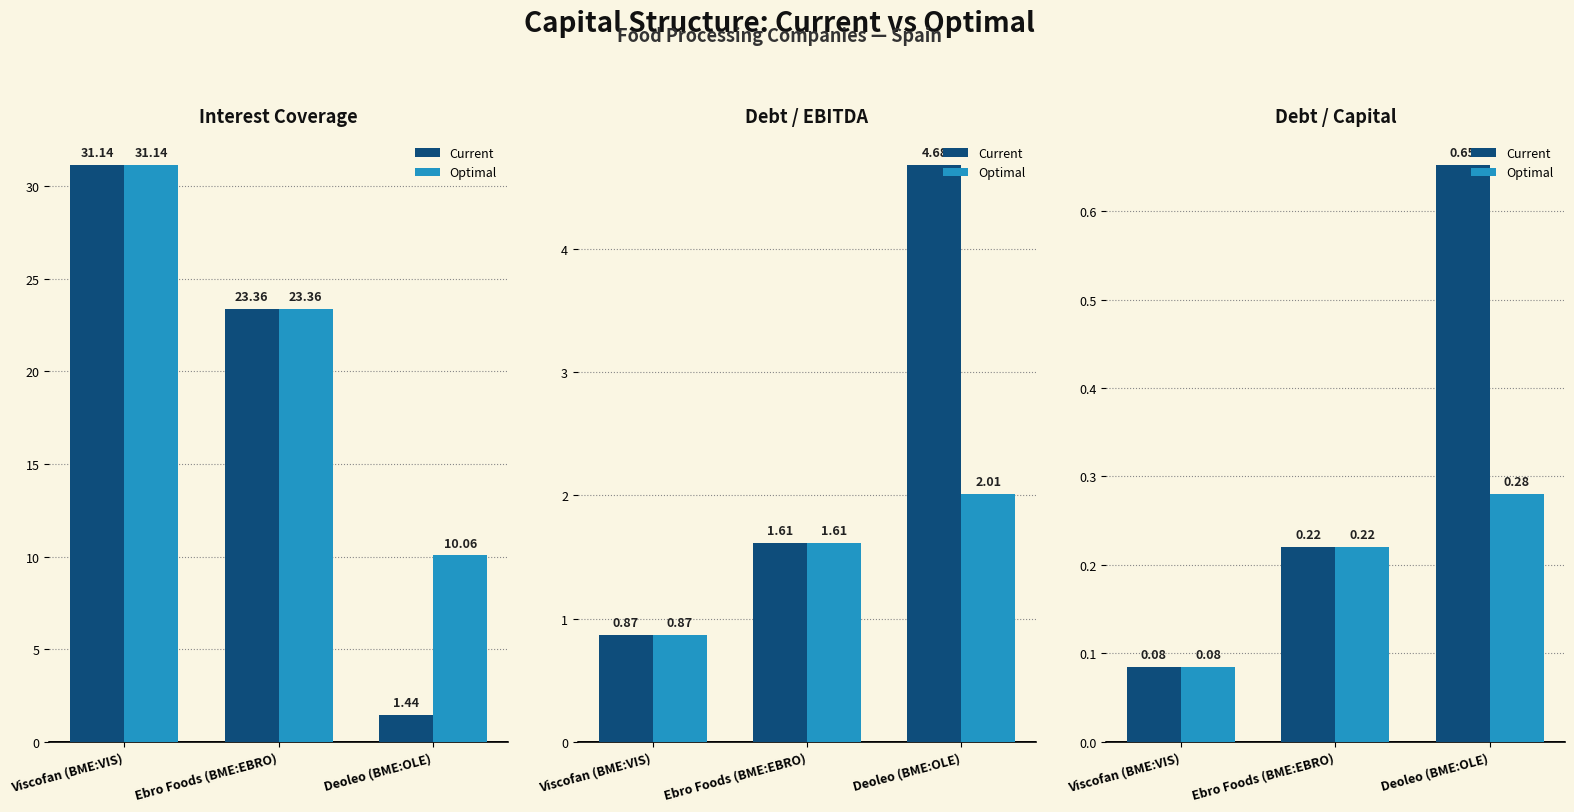

Read the Current value at Ebro Foods (BME:EBRO).

0.2